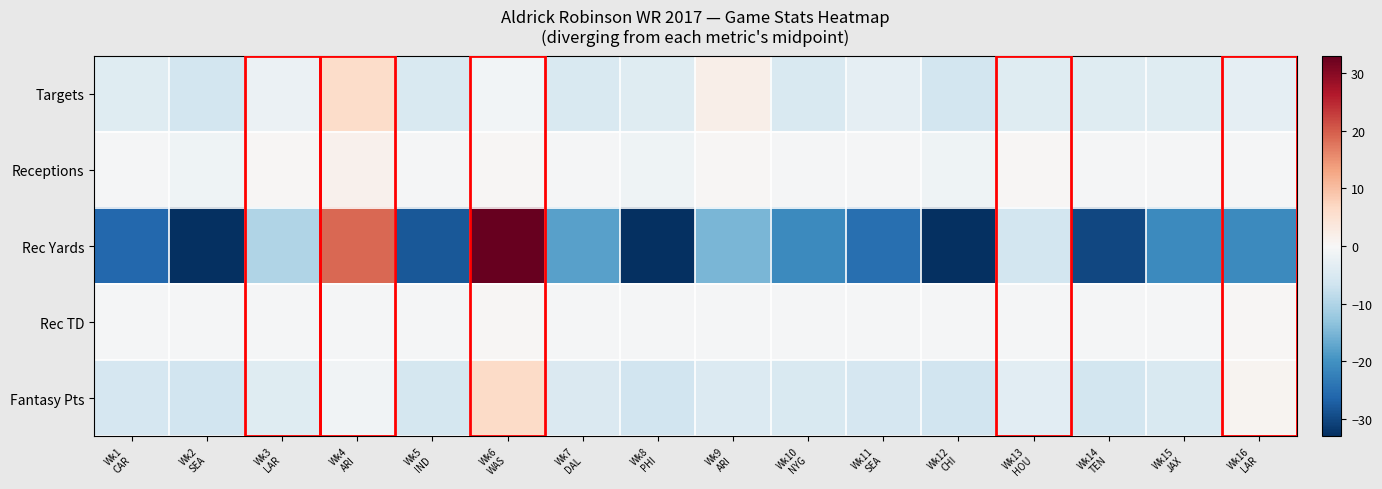

At Wk16 LAR, list the series in order from smallest to largest.

Rec Yards, Targets, Receptions, Rec TD, Fantasy Pts